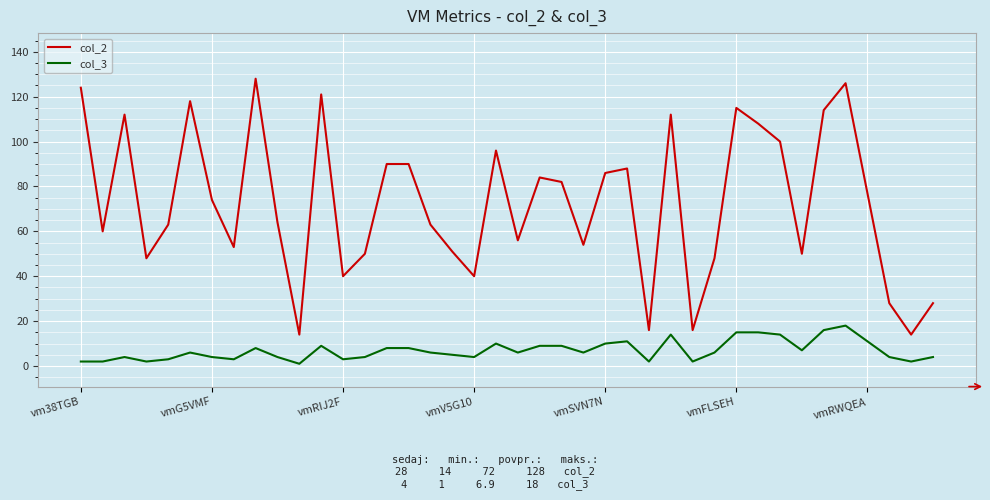

Which series has the largest total across all categories?

col_2